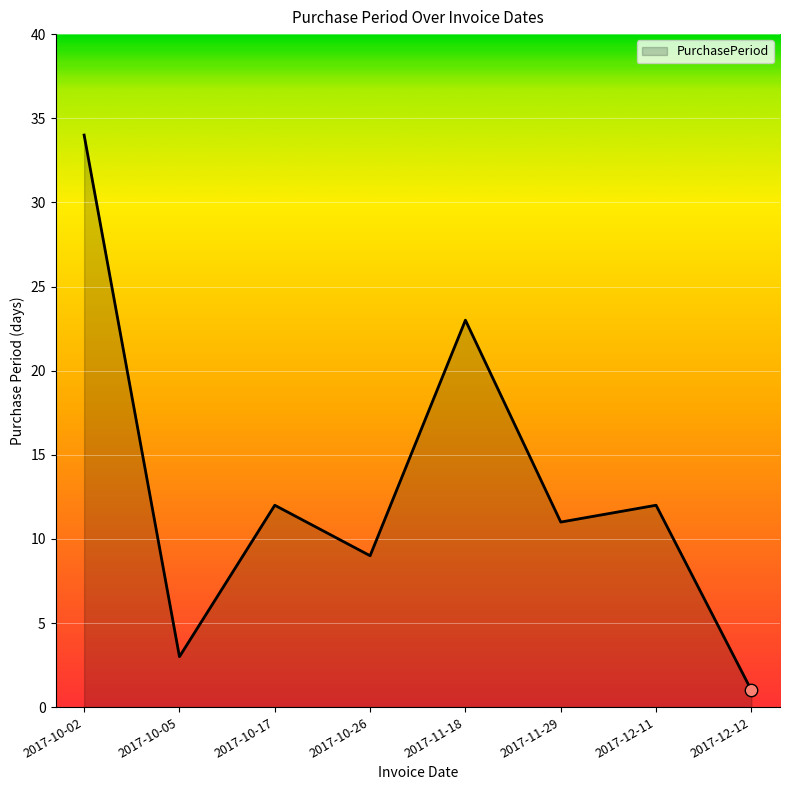

What is the change in value from 2017-10-02 to 2017-12-12?

-33